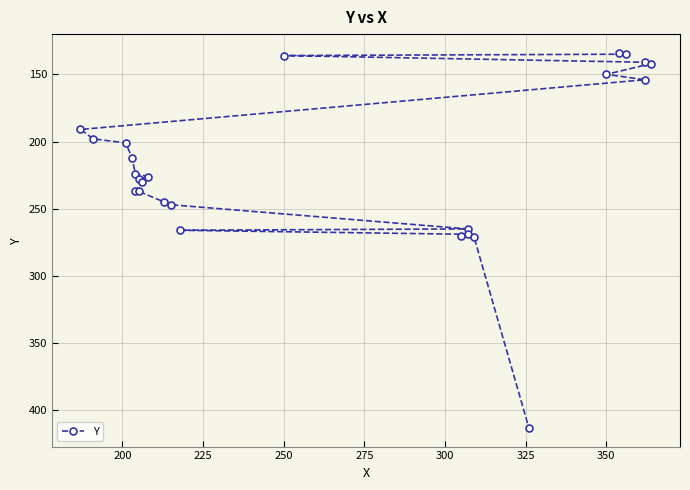

Count the number of values greater than 226.

12